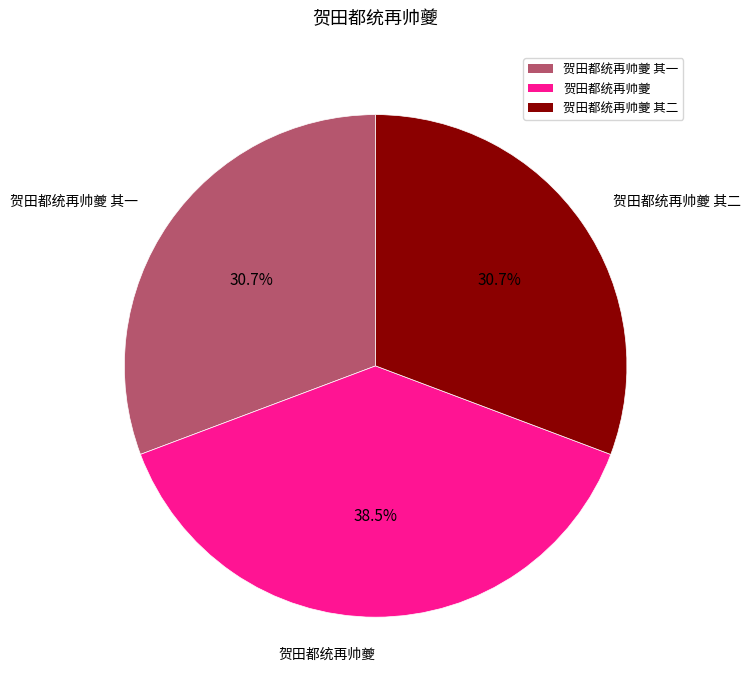

What is the total percentage of 贺田都统再帅夔 and 贺田都统再帅夔 其二?

69.3%